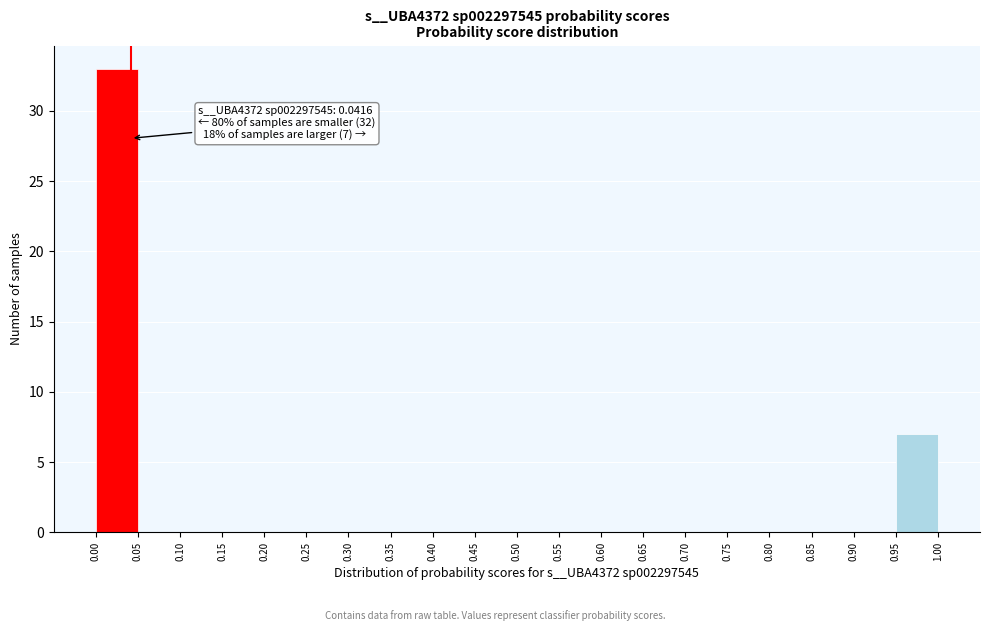

Over which range of the x-axis is the bar tallest?

0.00 to 0.05